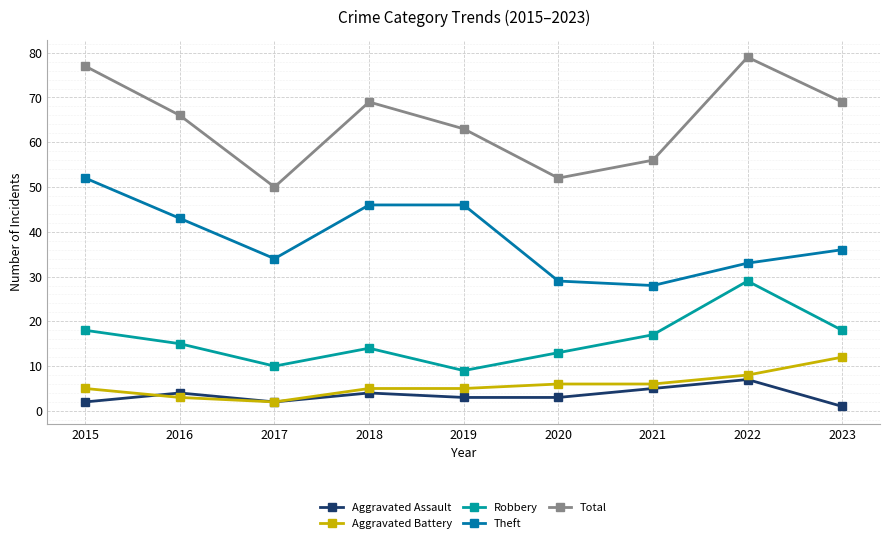

In Total, how many points are higher than both neighbors (excluding endpoints)?

2